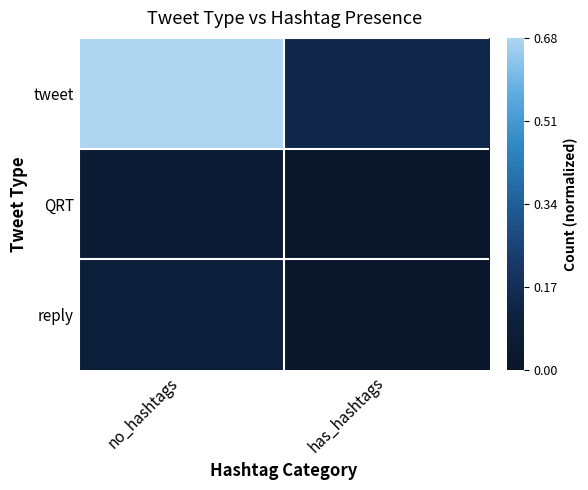

At no_hashtags, list the series in order from largest to smallest.

tweet, reply, QRT